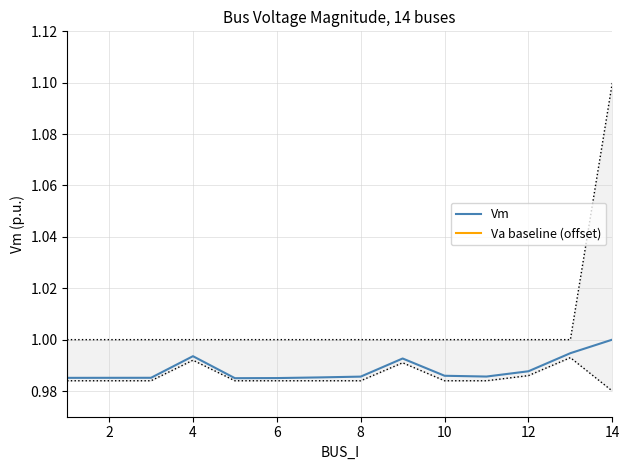

How many lines are shown in the chart?

2